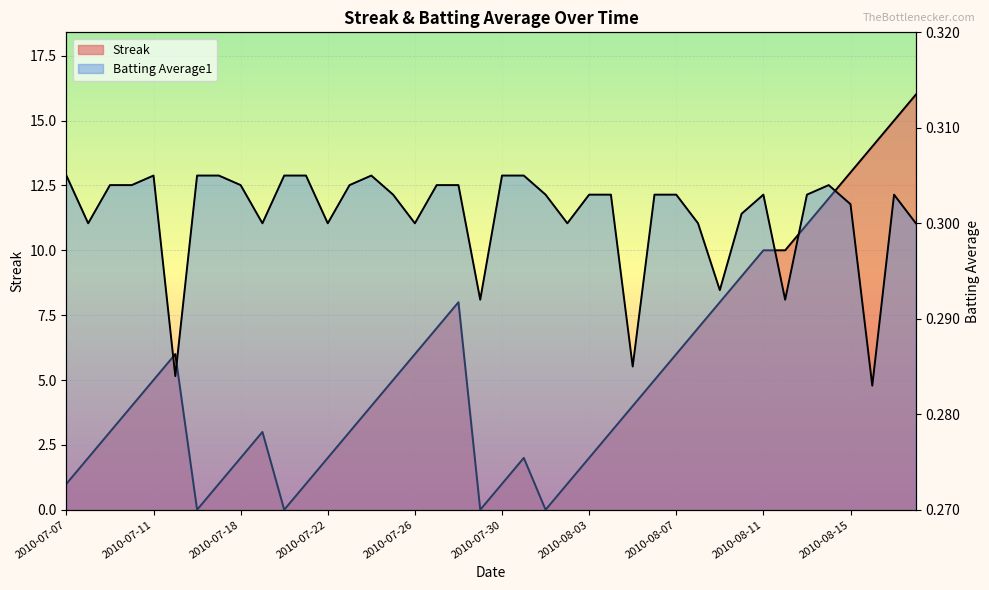

Which series has the largest range (max minus min)?

Streak